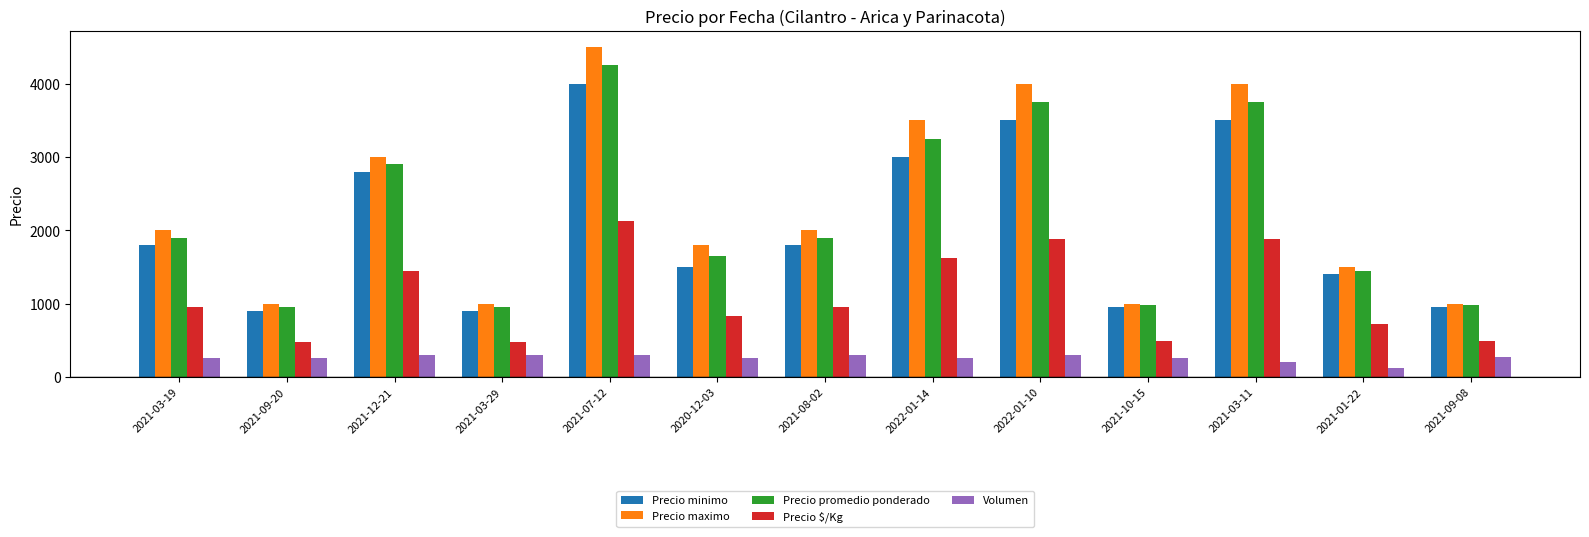

What is the label of the 9th bar from the right?

2021-07-12